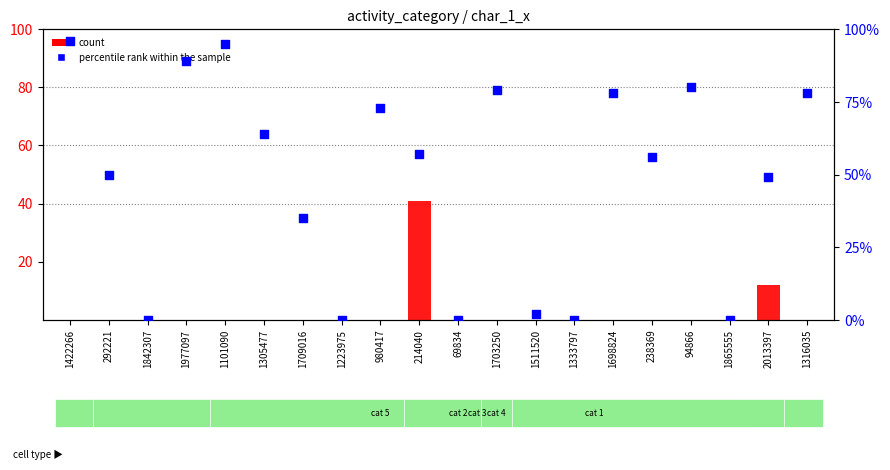

At which category is the sum across all series the highest?

214040